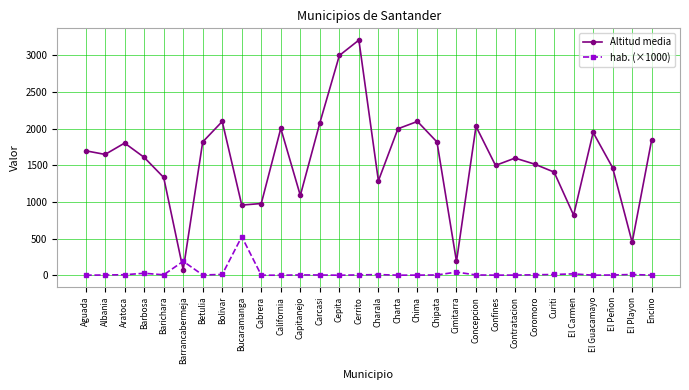

List the series in order of their overall mean, lowest first.

hab. (×1000), Altitud media